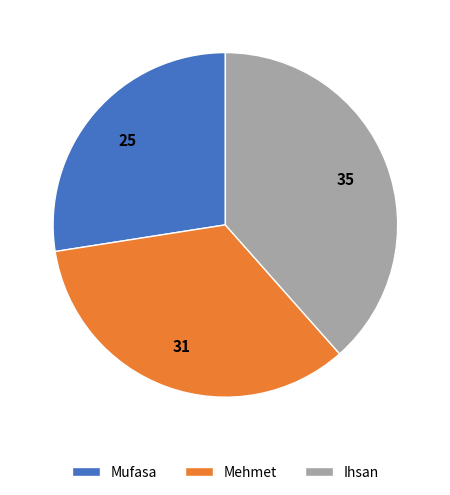

Count the number of slices in the pie.

3